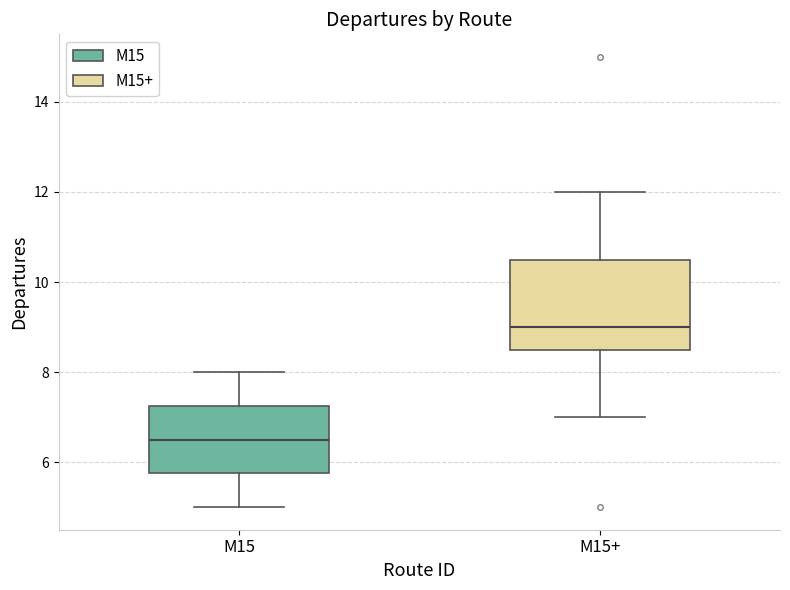

Reading left to right, read every box against the y-axis: the position of its median line, the range the box covers, and the ends of its whiskers. The values are not printed on the chart, so give them approximately, as read against the axis.

M15: median 6.6, box 5.8 to 7.2, whiskers 5.0 to 8.0
M15+: median 9.0, box 8.6 to 10.6, whiskers 7.0 to 12.0